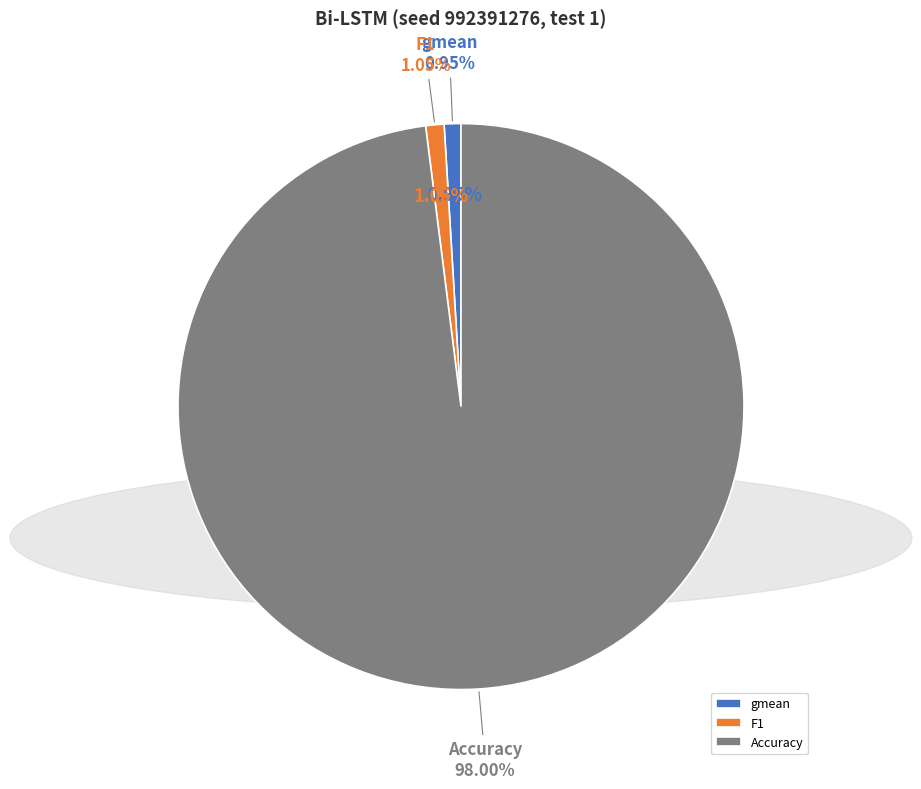

What is the majority slice?

Accuracy